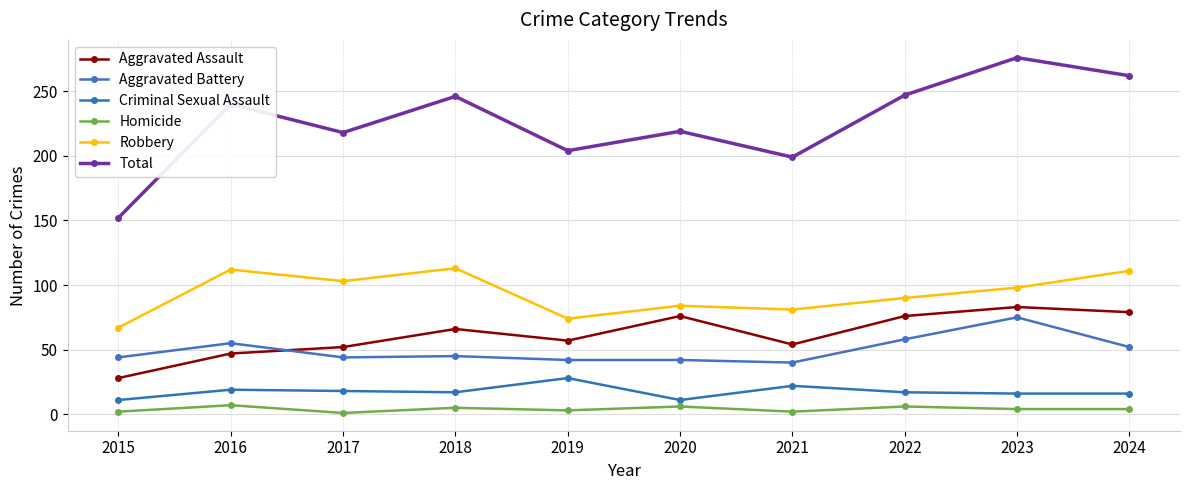

True or false: Homicide has a value of 6 at 2022.

True